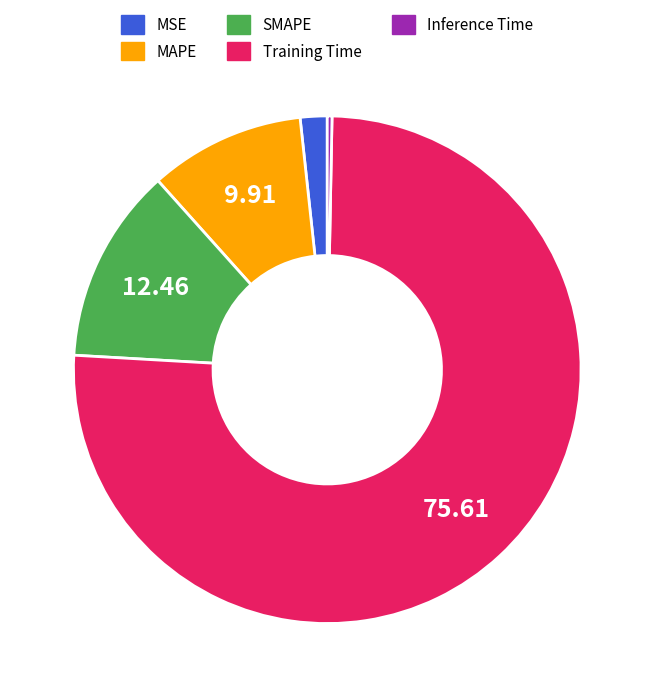

Is there any slice that represents more than half of the pie?

Yes